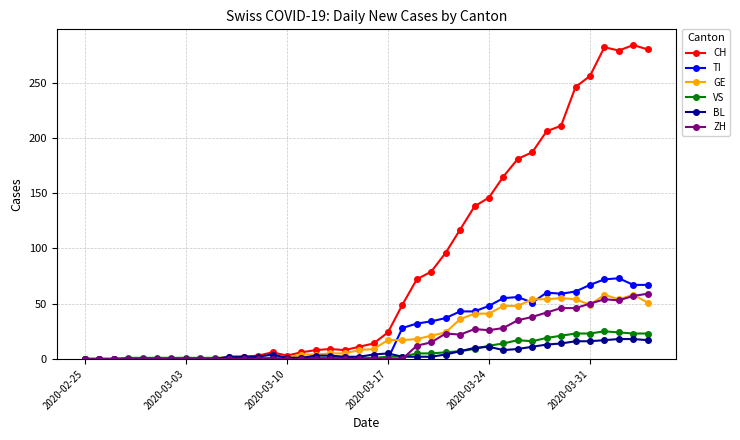

True or false: BL has more than 1 interior local peaks.

True